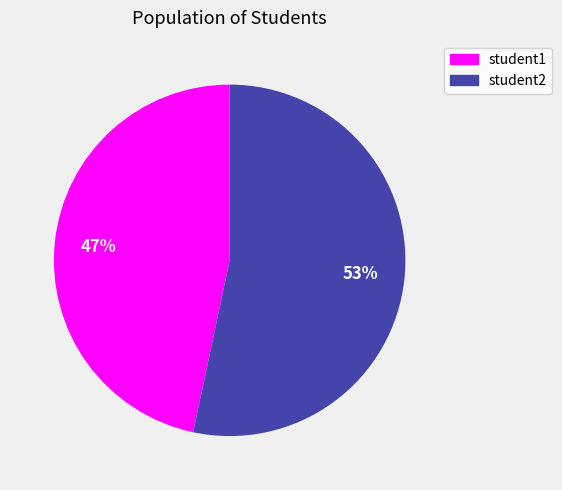

How many segments does this pie chart have?

2